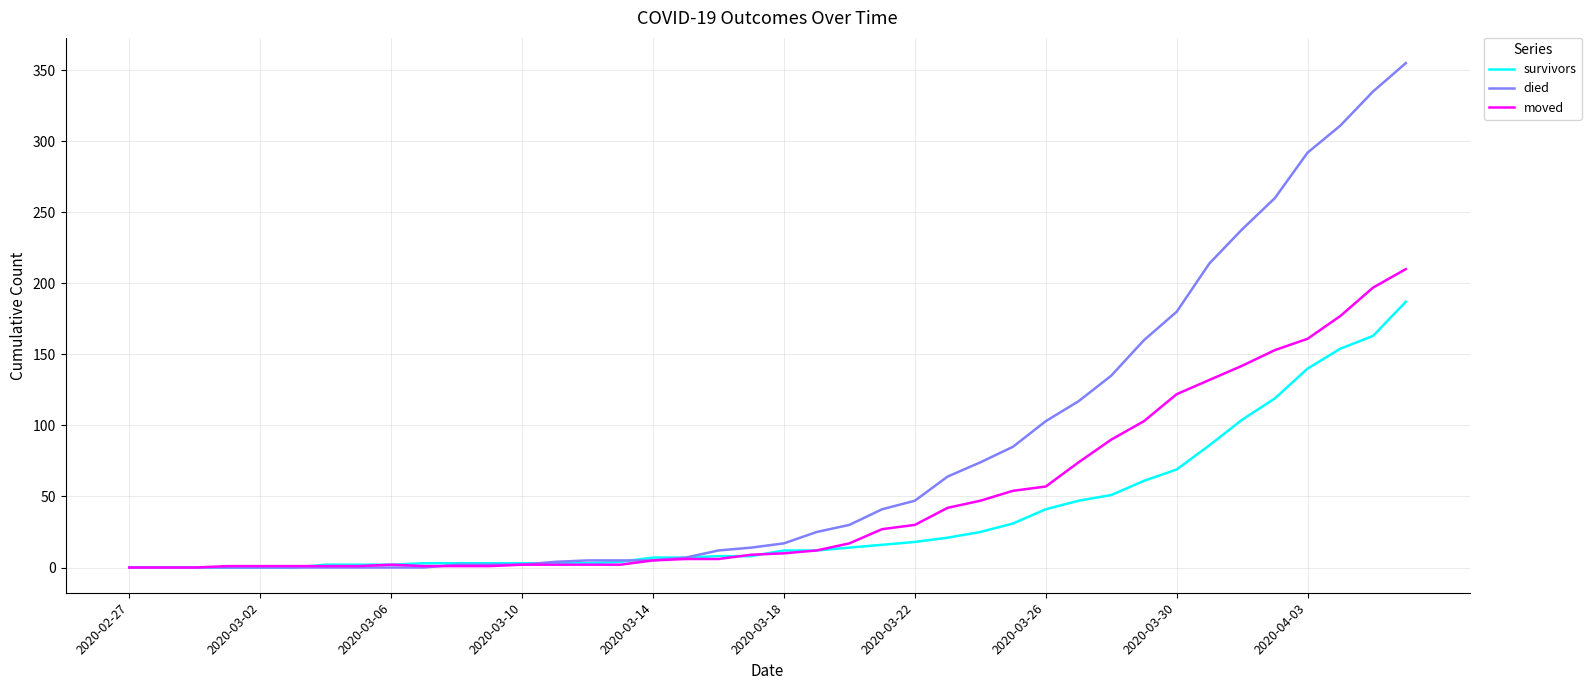

Which series has the largest range (max minus min)?

died